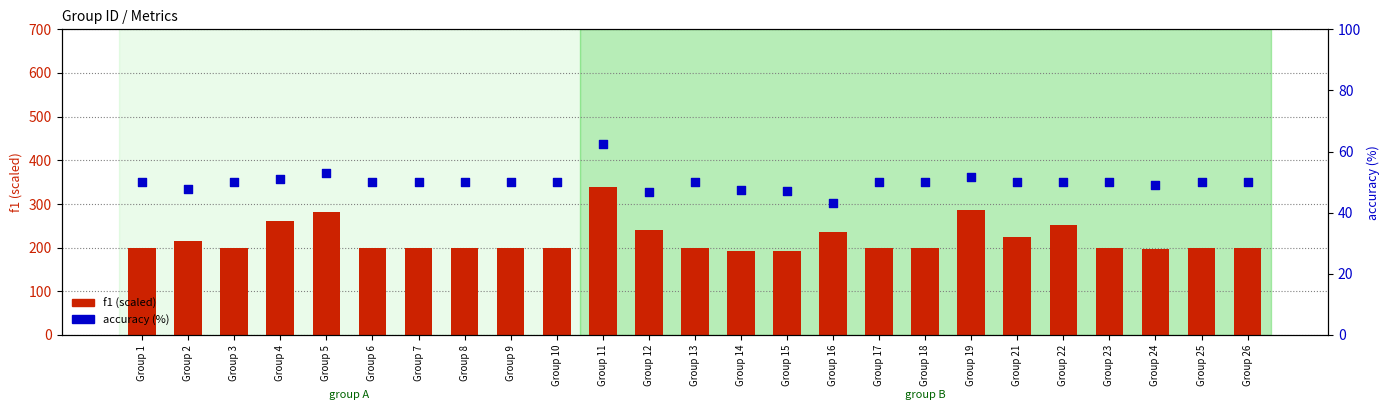

Which series has the largest Y range (max minus min)?

f1 (scaled)